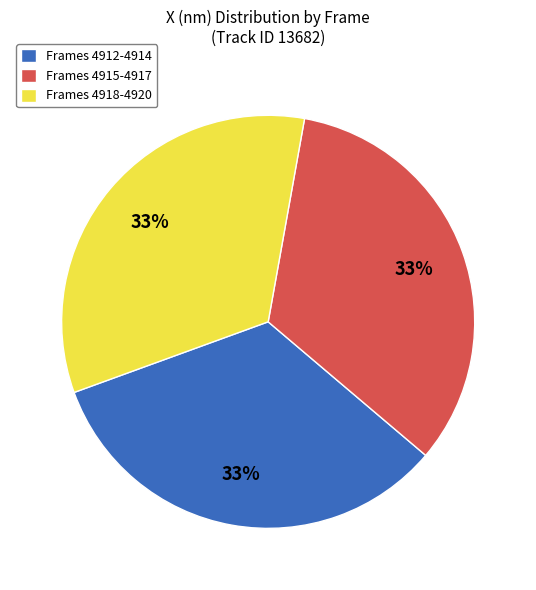

How many segments does this pie chart have?

3